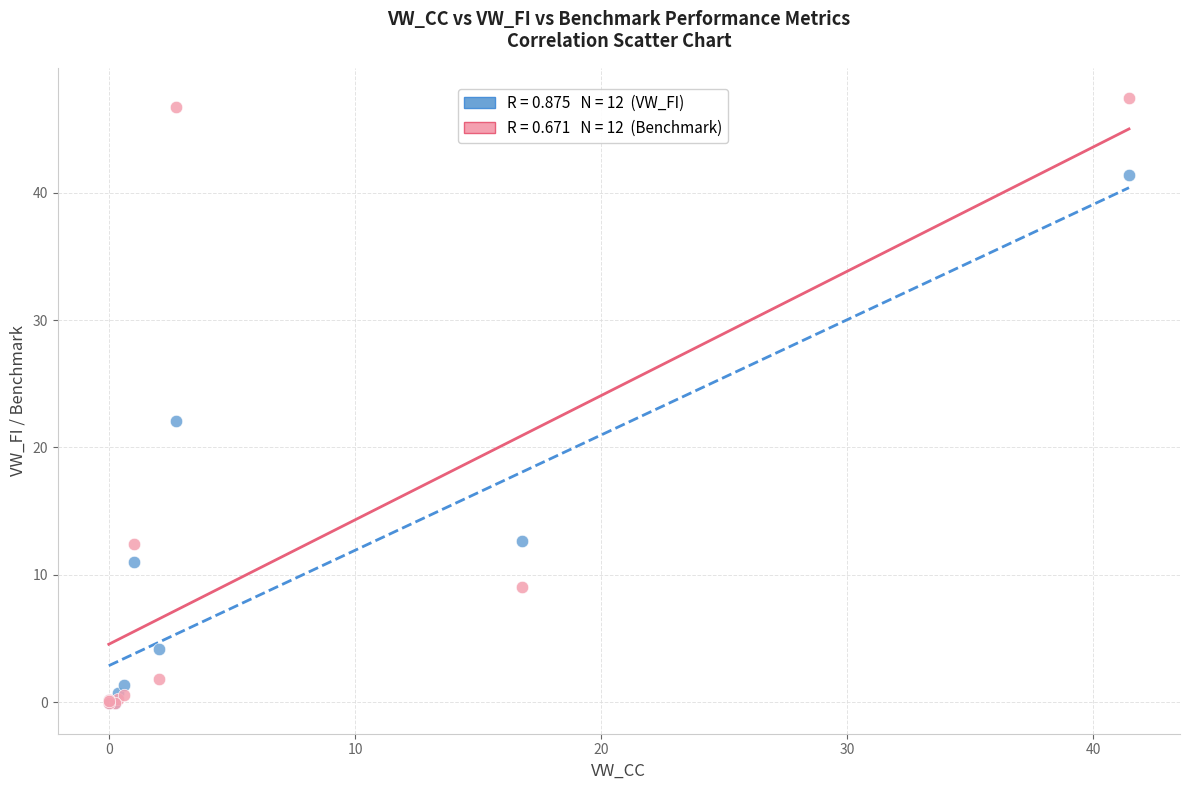

Across all series, what Y value is closest to 23?

22.1